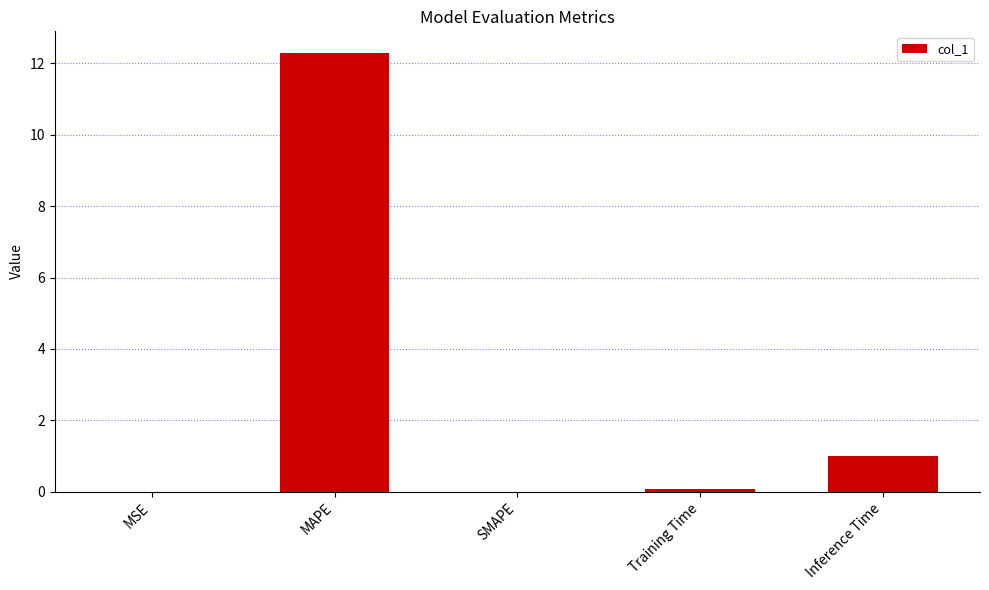

Between SMAPE and MAPE, which is larger?

MAPE